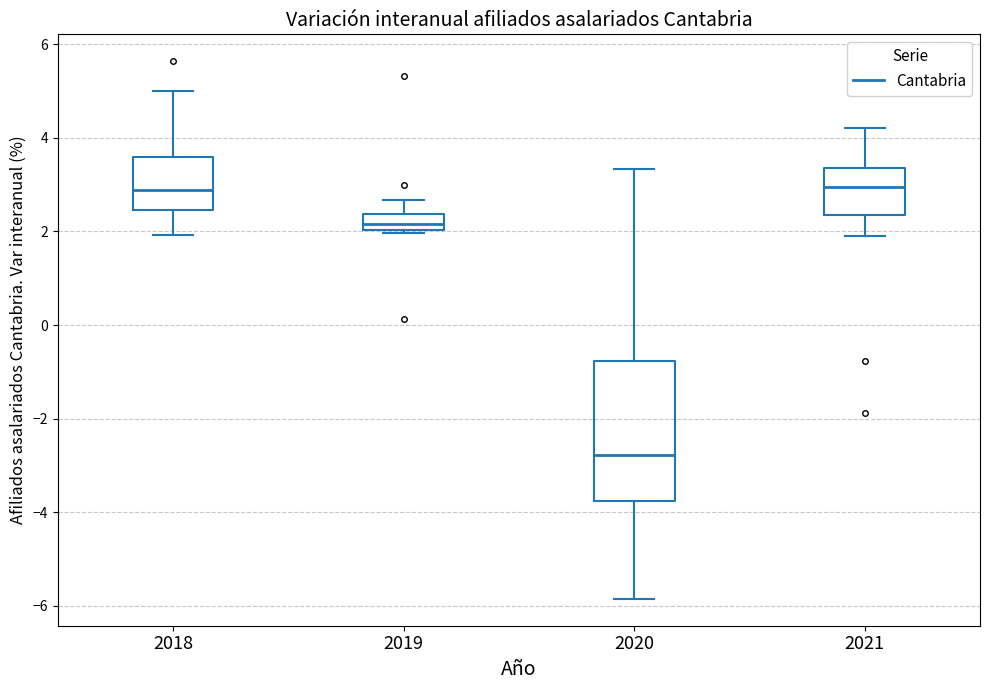

Which box's median line is the lowest?

2020